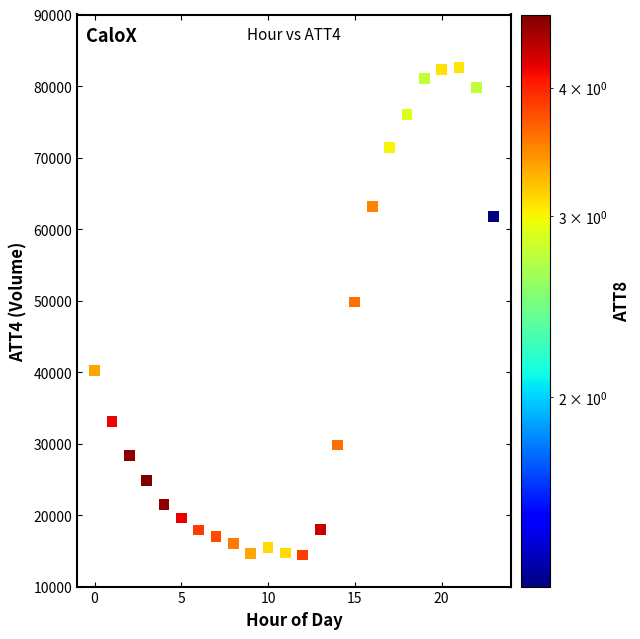

What Y value in the scatter plot is closest to 48500?

49800